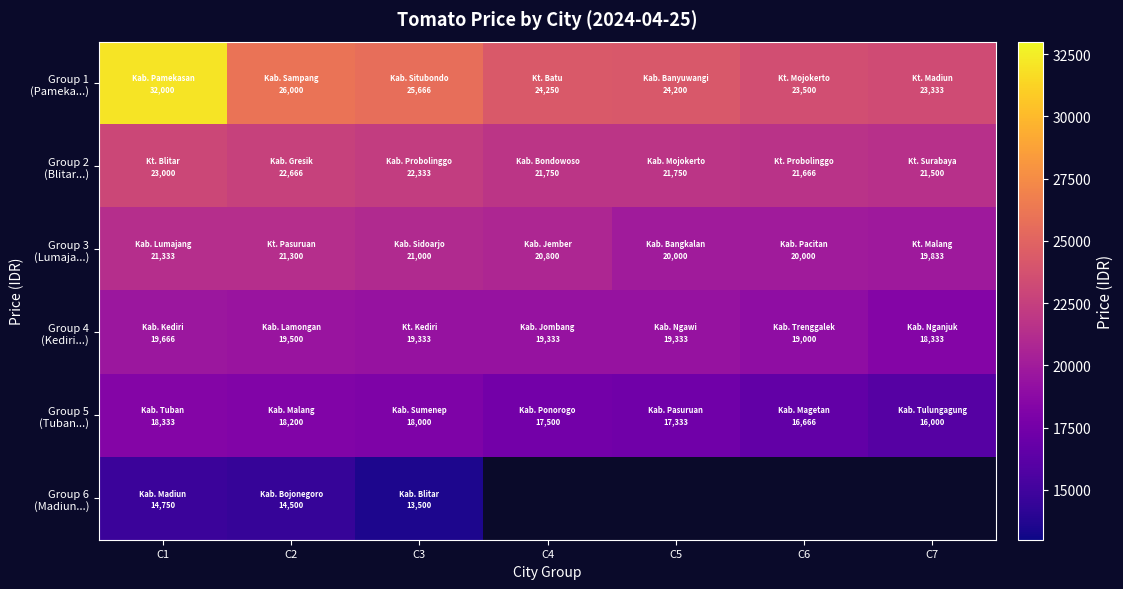

List the series in order of their overall mean, highest first.

Group 1 (Pameka...), Group 2 (Blitar...), Group 3 (Lumaja...), Group 4 (Kediri...), Group 5 (Tuban...), Group 6 (Madiun...)